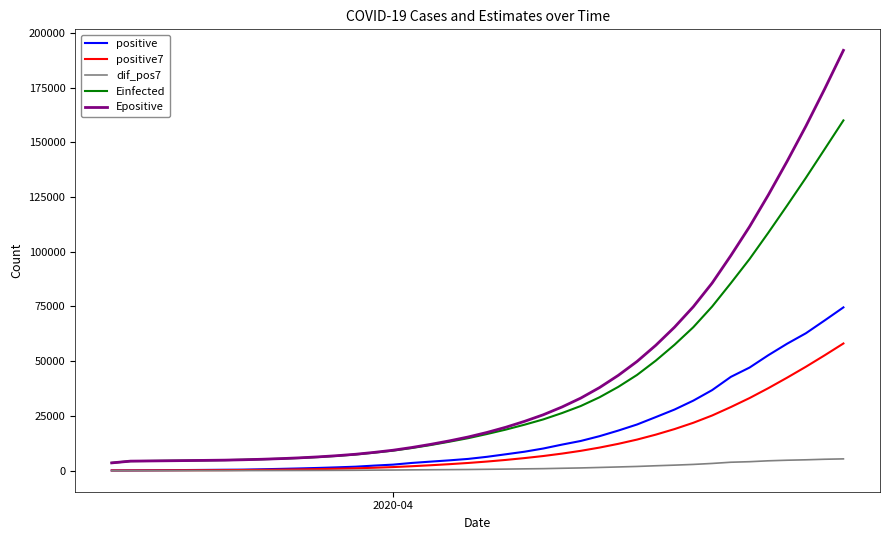

What is the highest value of the Epositive series?

191968.8